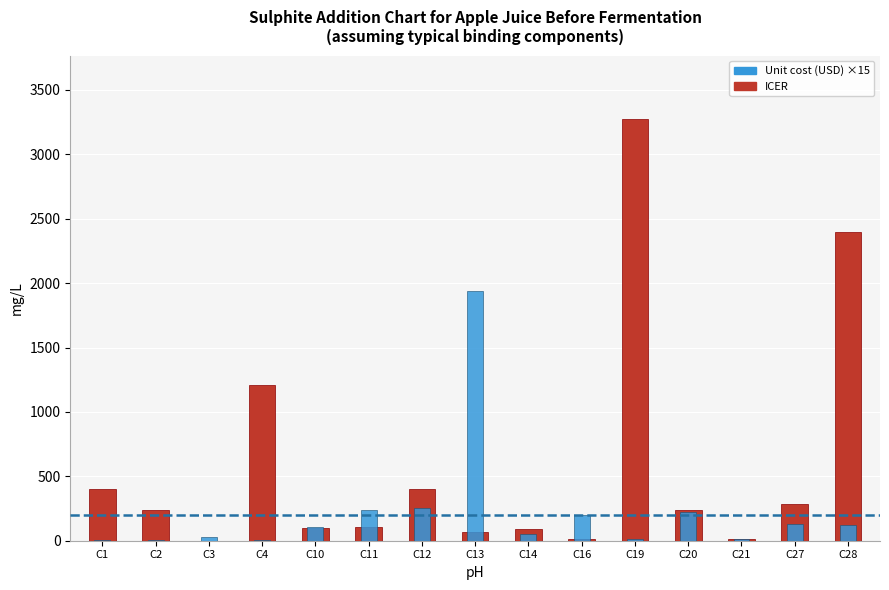

What is the average value of the ICER series?

588.3